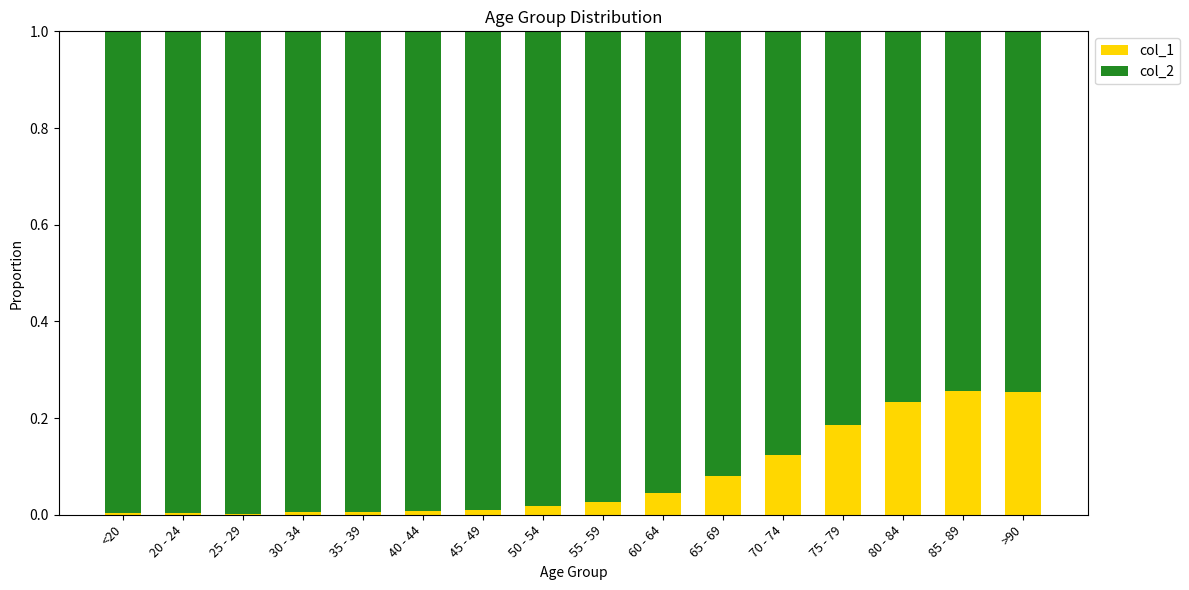

Does the chart contain stacked bars?

Yes